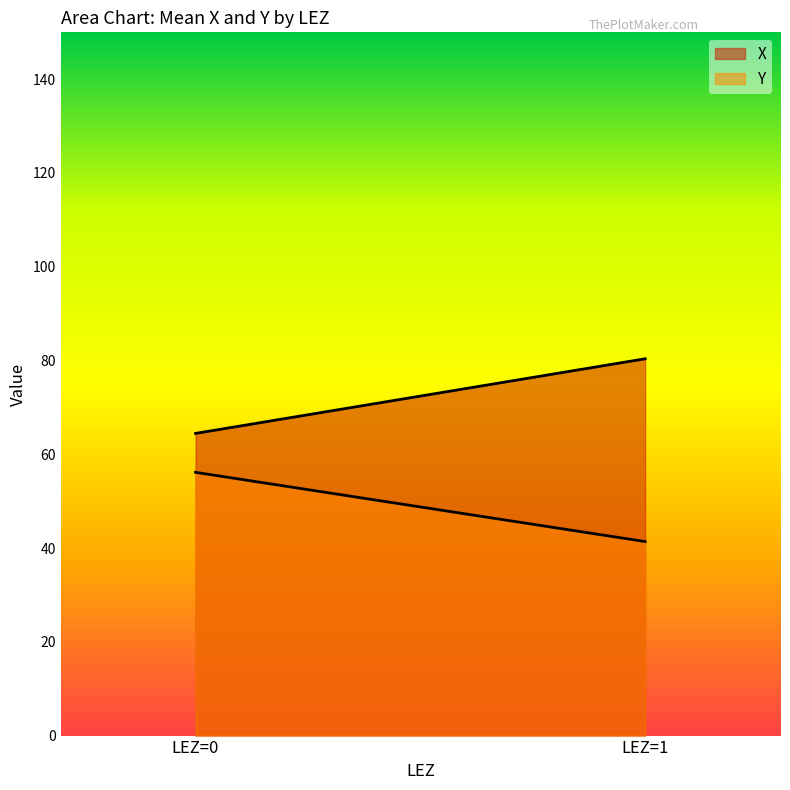

List the labels in order of Y value, smallest first.

LEZ=1, LEZ=0